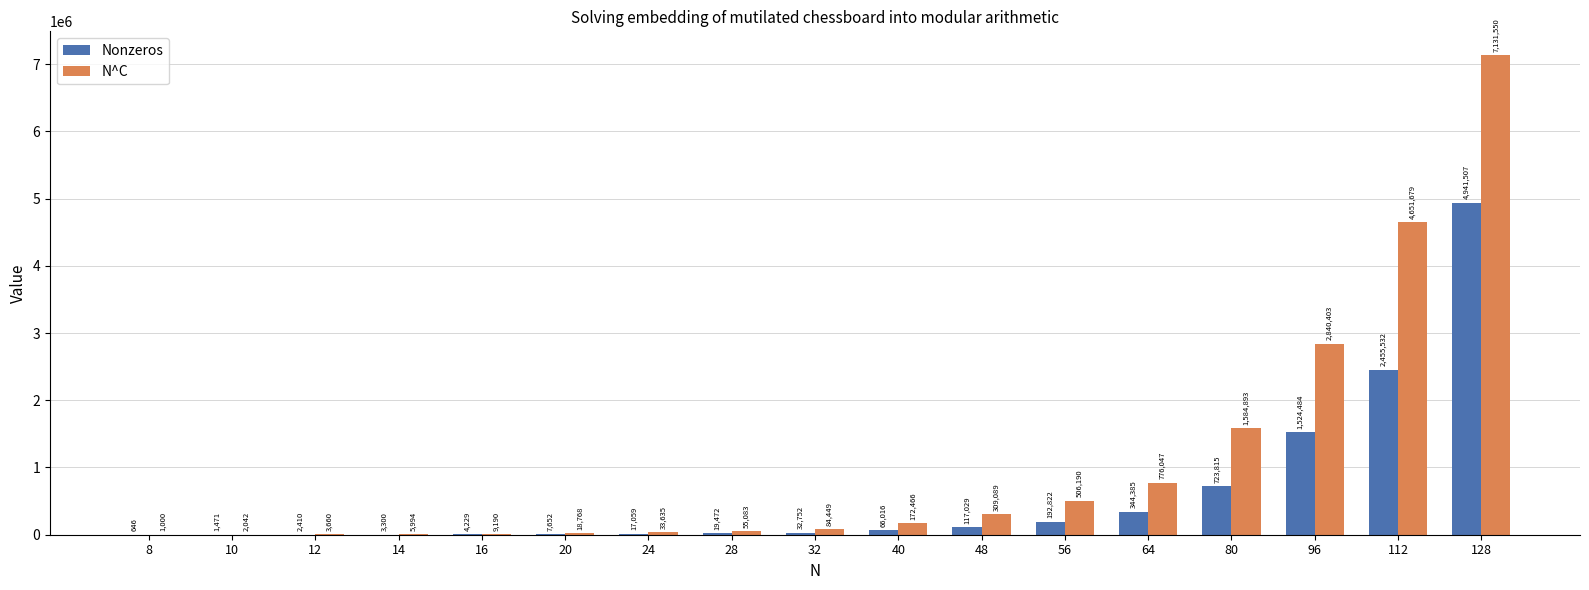

What is the maximum value shown in the chart?

7131550.2